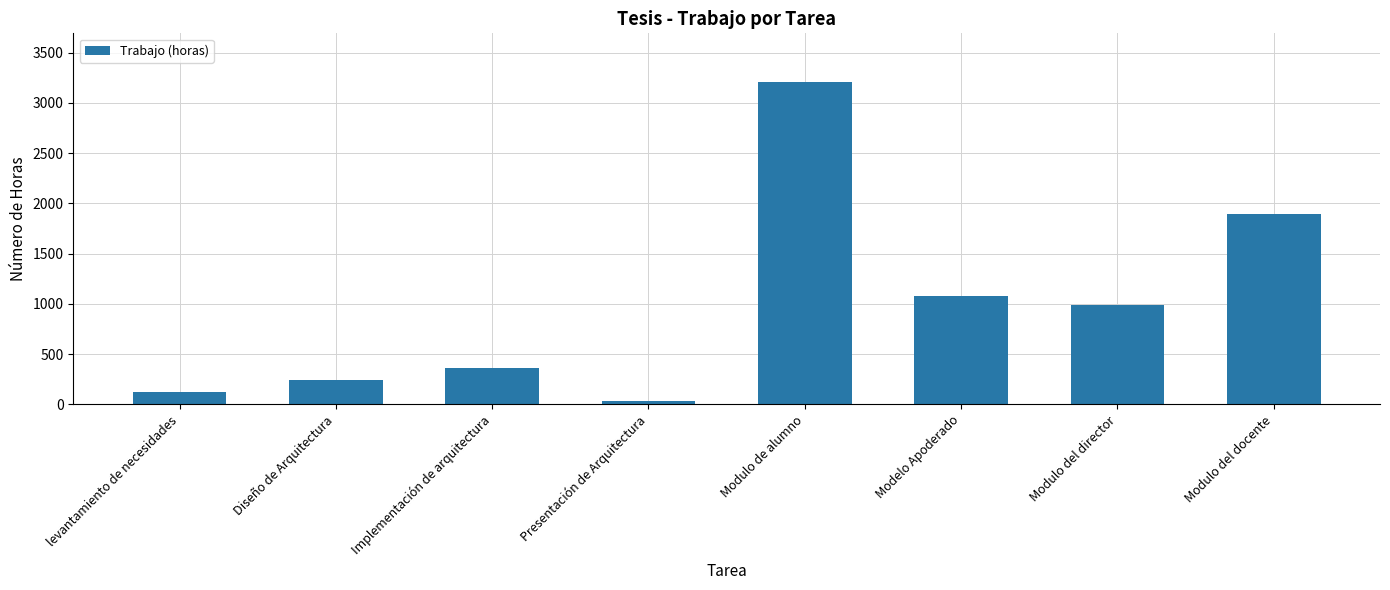

What is the label of the 2nd bar from the right?

Modulo del director